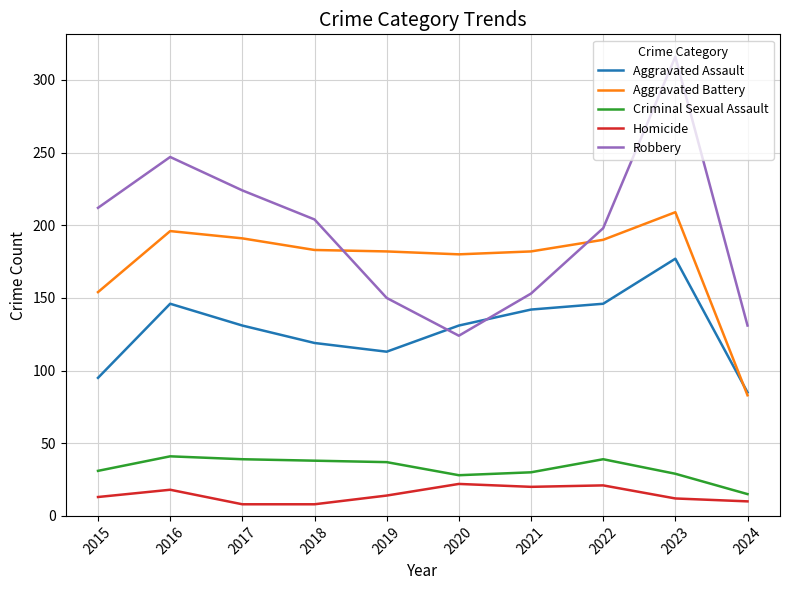

Rank the series by their maximum value, from highest to lowest.

Robbery, Aggravated Battery, Aggravated Assault, Criminal Sexual Assault, Homicide